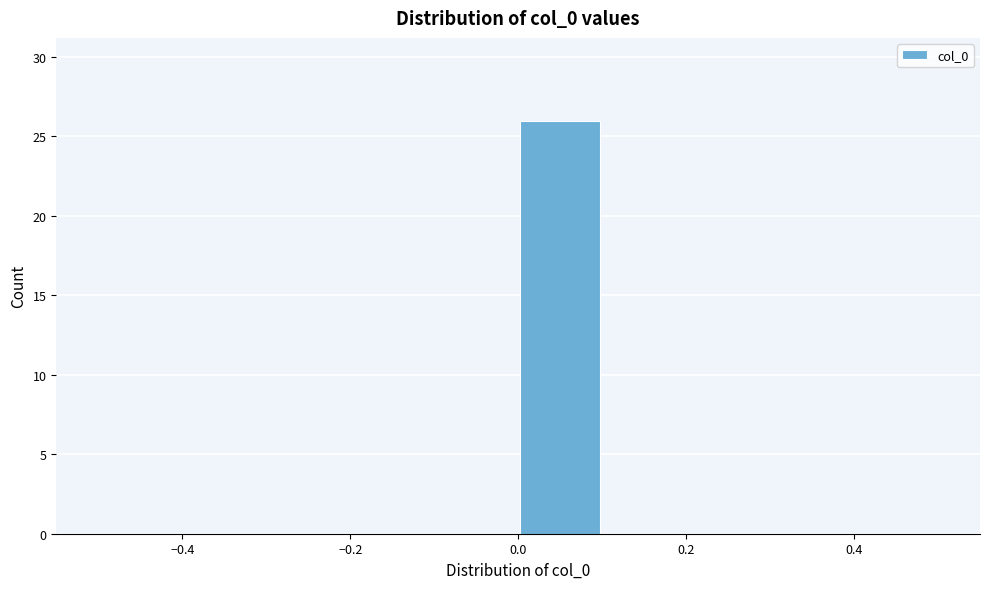

Reading left to right, list every bar in this chart as the range it spans on the x-axis followed by its height. The values are not printed on the chart, so give them approximately, as read against the axis.

-0.5 to -0.4: 0
-0.4 to -0.3: 0
-0.3 to -0.2: 0
-0.2 to -0.1: 0
-0.1 to 0.0: 0
0.0 to 0.1: 26
0.1 to 0.2: 0
0.2 to 0.3: 0
0.3 to 0.4: 0
0.4 to 0.5: 0